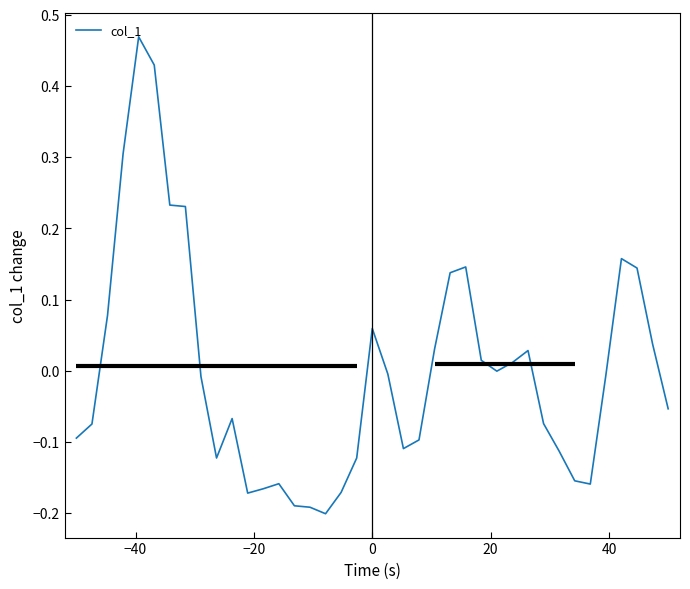

What is the difference between the maximum and minimum values?

0.7